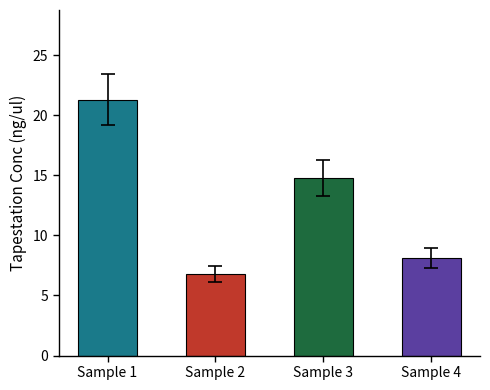

What is the difference between the values at Sample 4 and Sample 2?

1.3